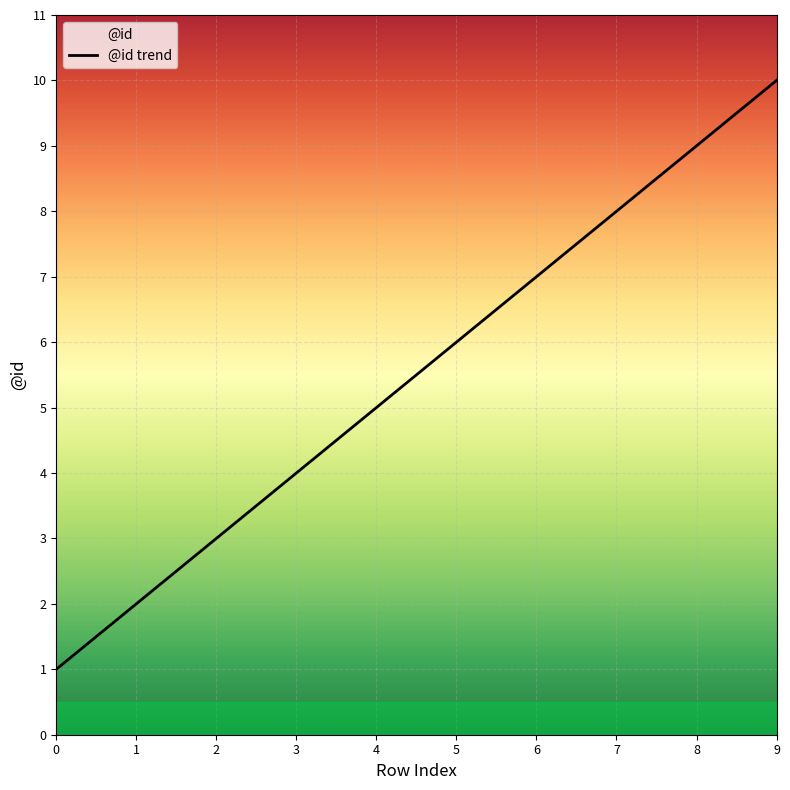

Reading left to right, list all the values displayed in this chart.

0=1	1=2	2=3	3=4	4=5	5=6	6=7	7=8	8=9	9=10